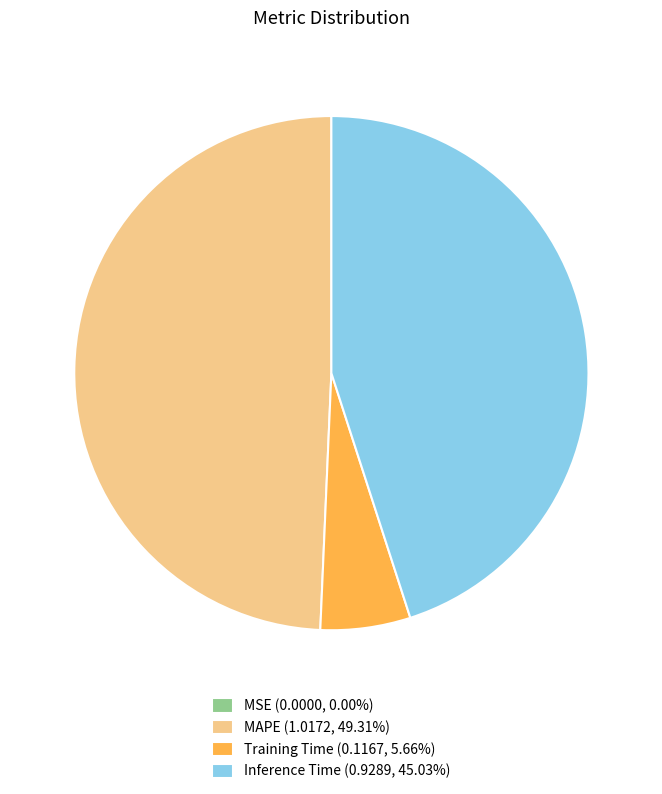

Is MAPE (1.0172, 49.31%) the majority of the pie?

No